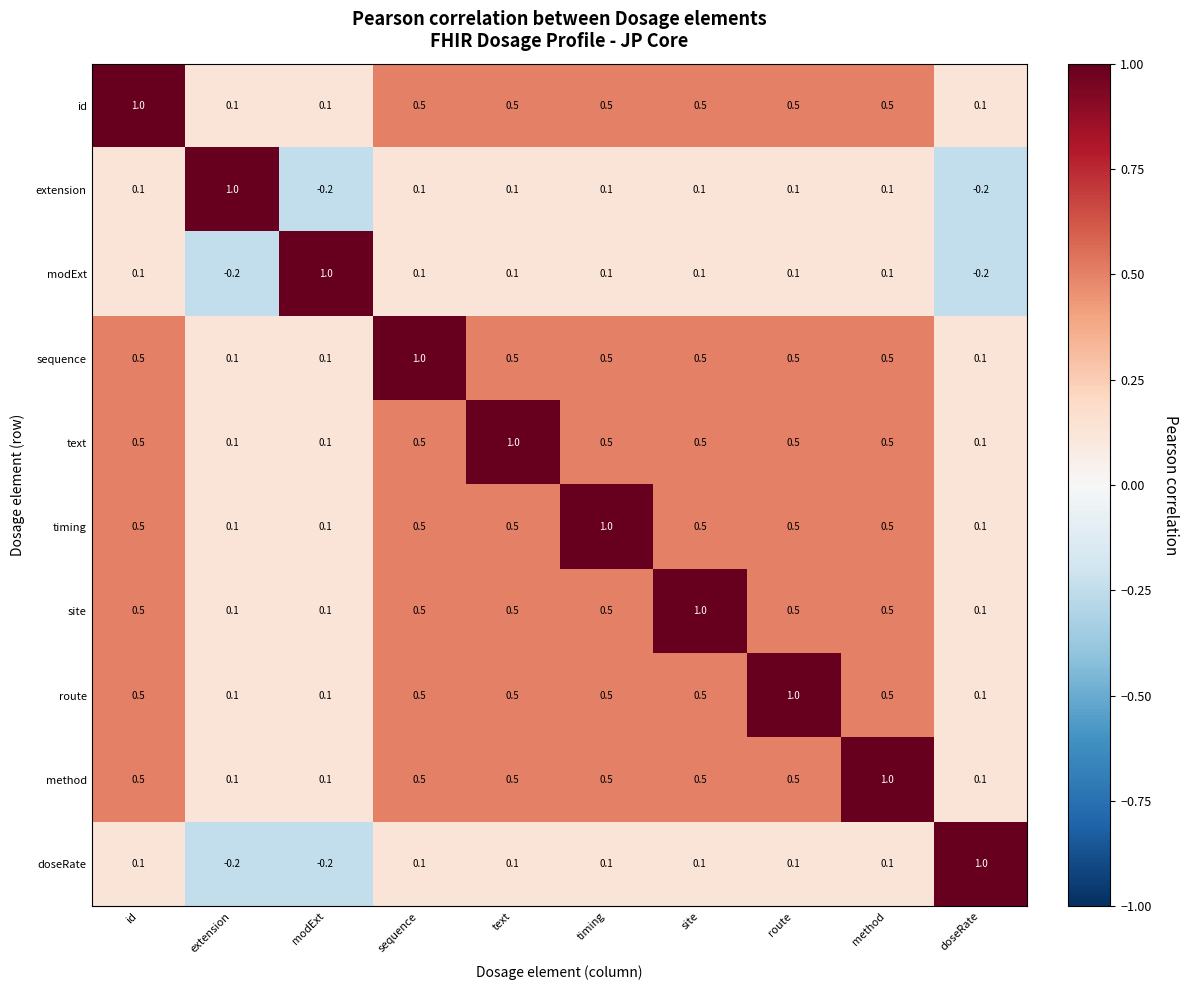

Is it true that id equals 0.5 at site?

True